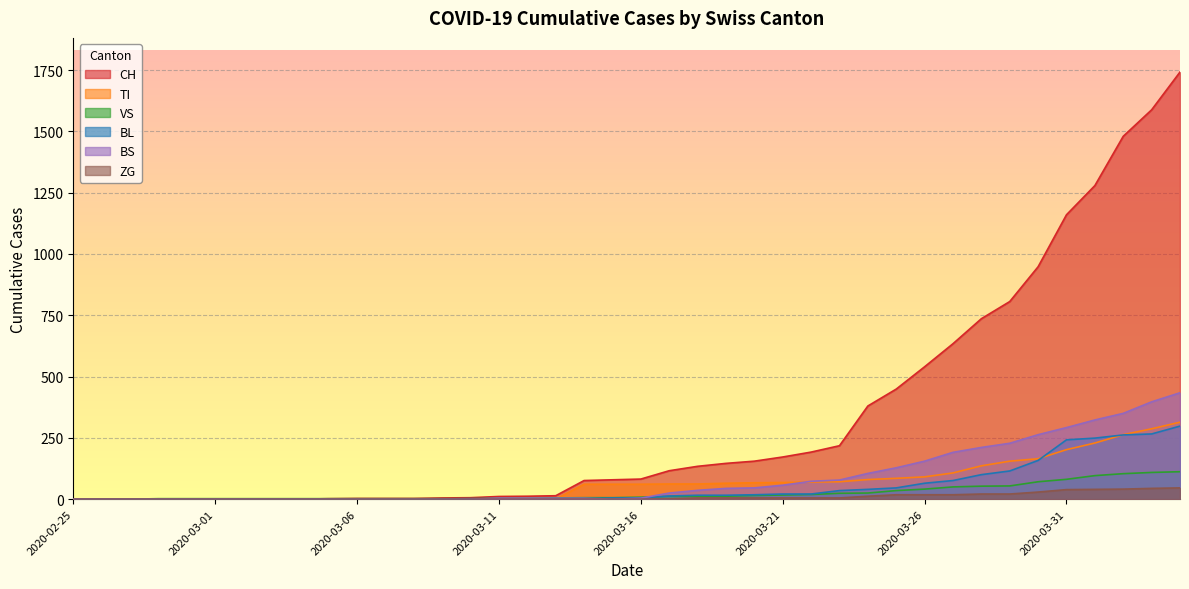

Which has a higher value, 2020-03-14 or 2020-03-12?

2020-03-14